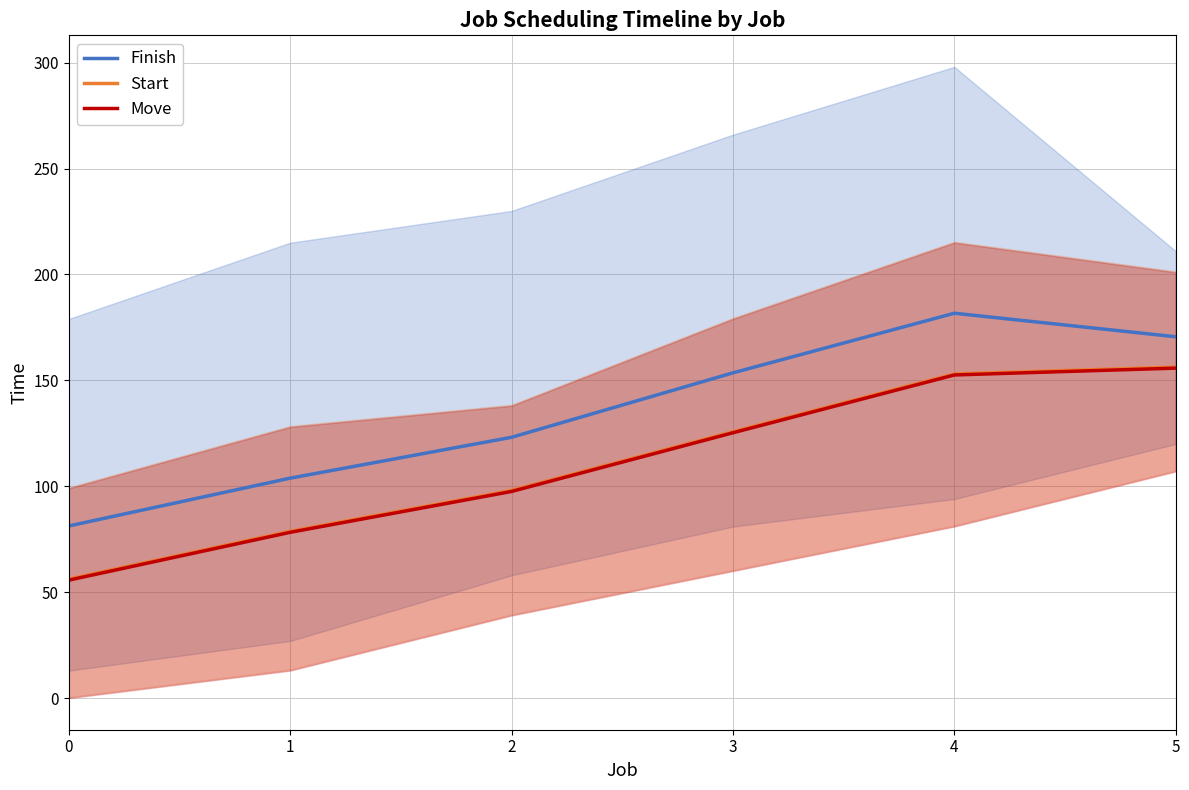

True or false: Start and Finish intersect in this chart.

False